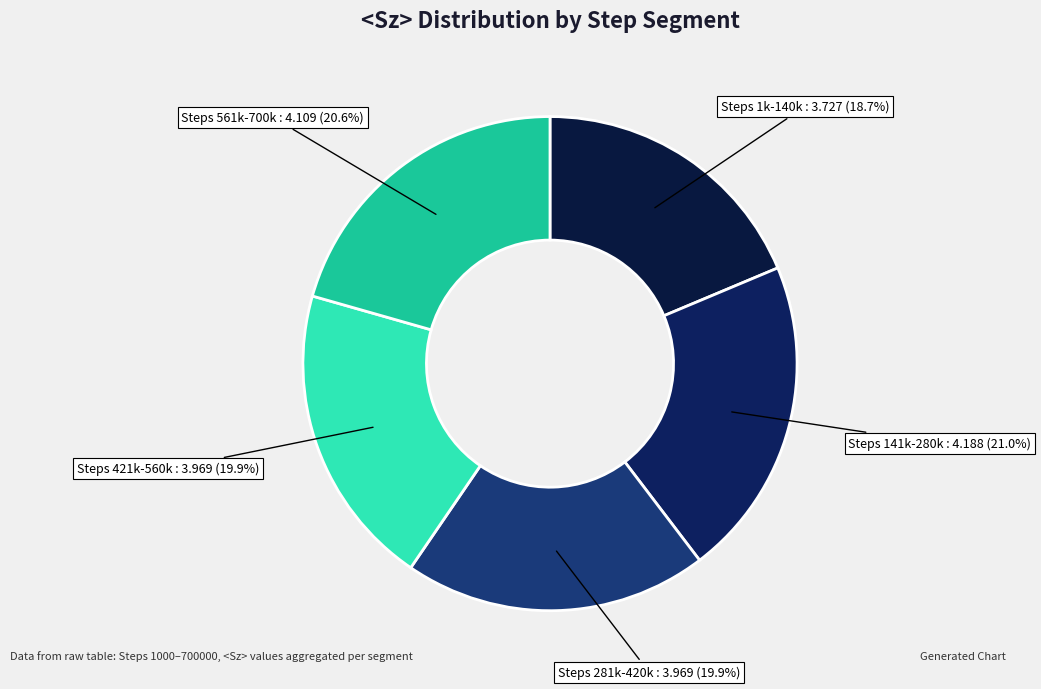

Count the number of slices in the pie.

5